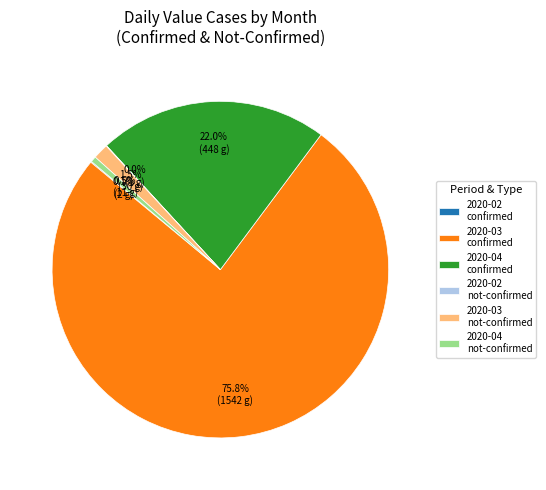

Which slice is the largest?

2020-03 confirmed